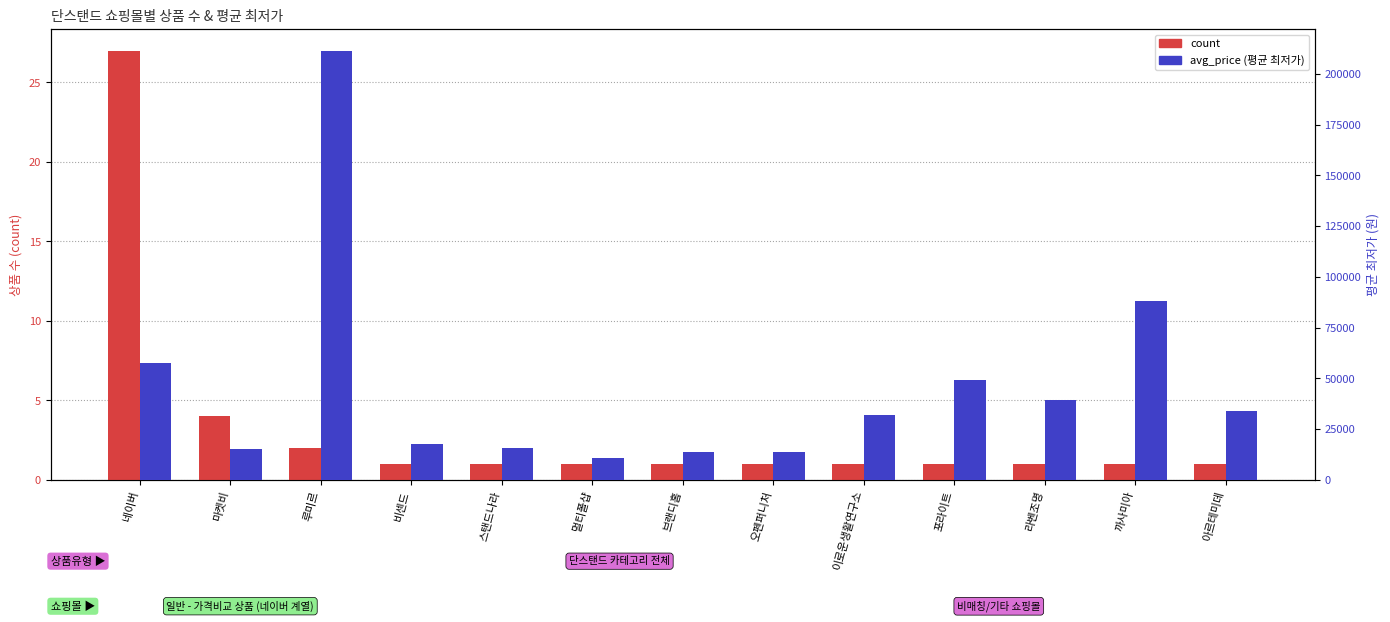

What is the maximum value shown in the chart?

211405